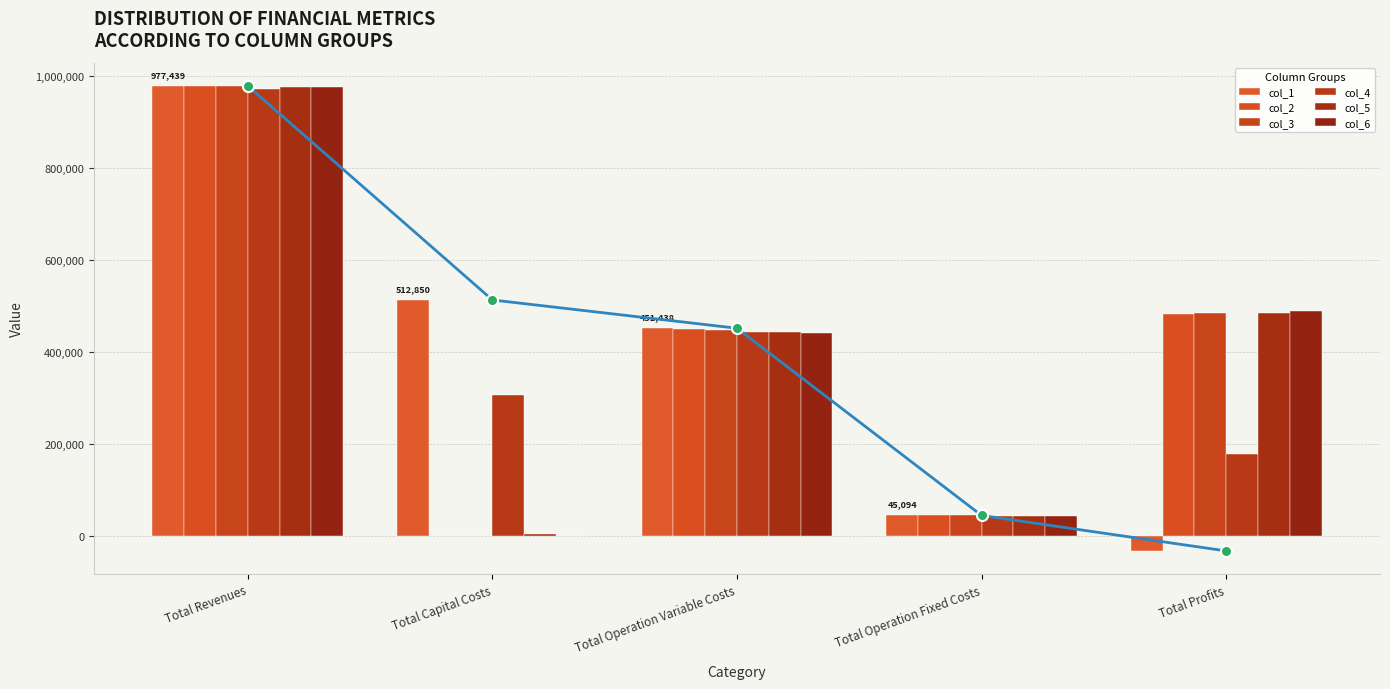

What is the smallest value displayed?

-31943.3